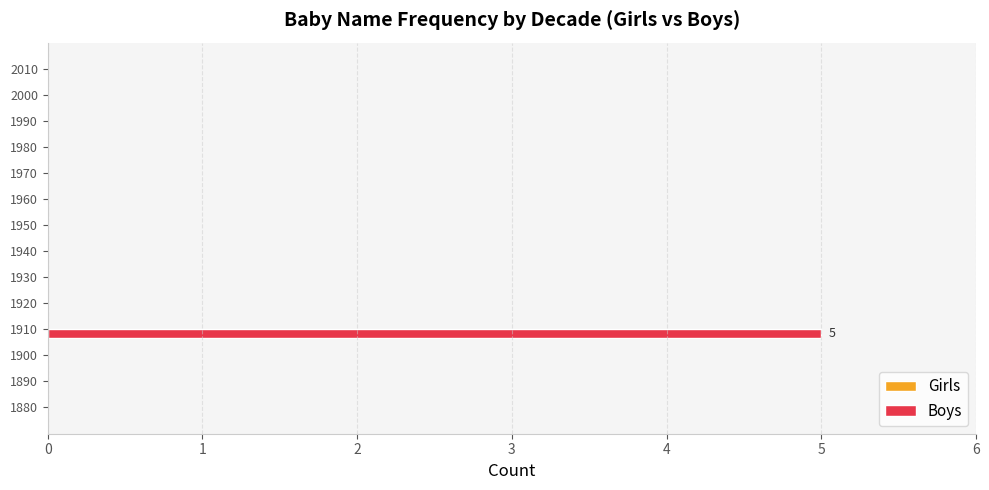

What is the change in value from 1910 to 1960?

-5